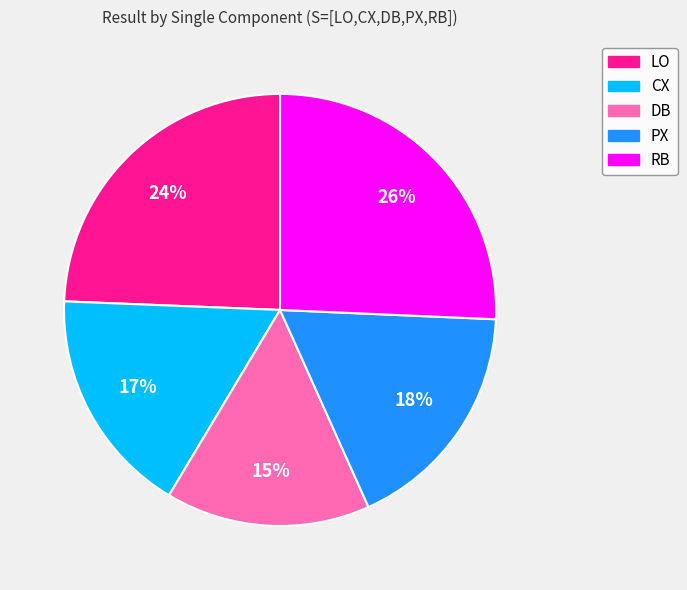

What is the smallest slice in the pie chart?

DB